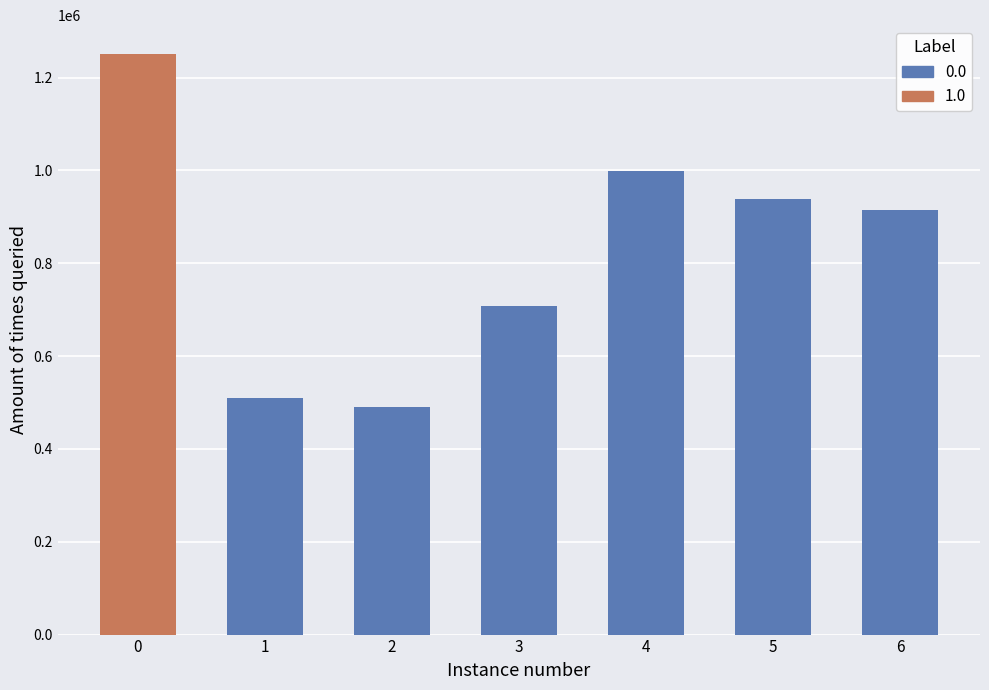

The value at 顾玉山园池十有六咏 其三 钓月轩 is 744470. True or false?

False